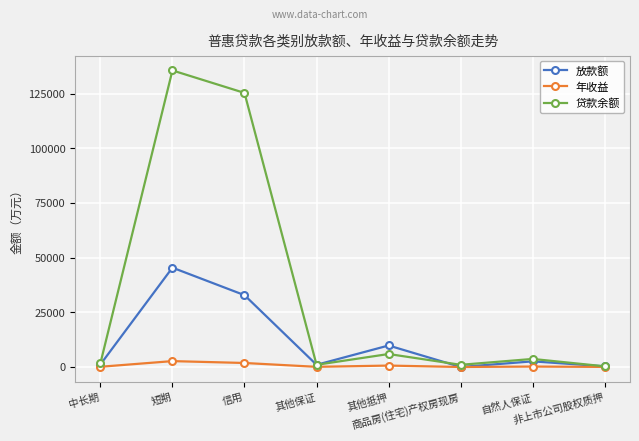

What is the greatest value displayed?

135592.4